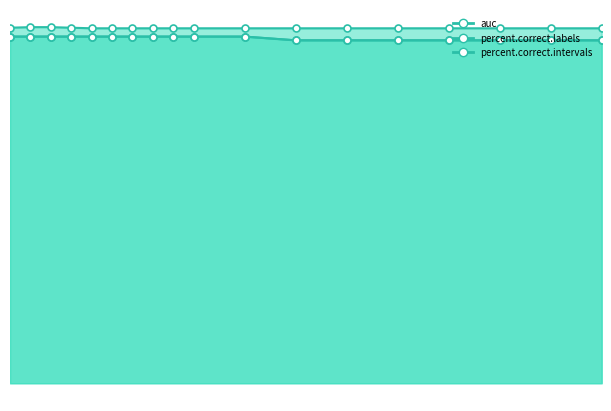

How many lines are shown in the chart?

3